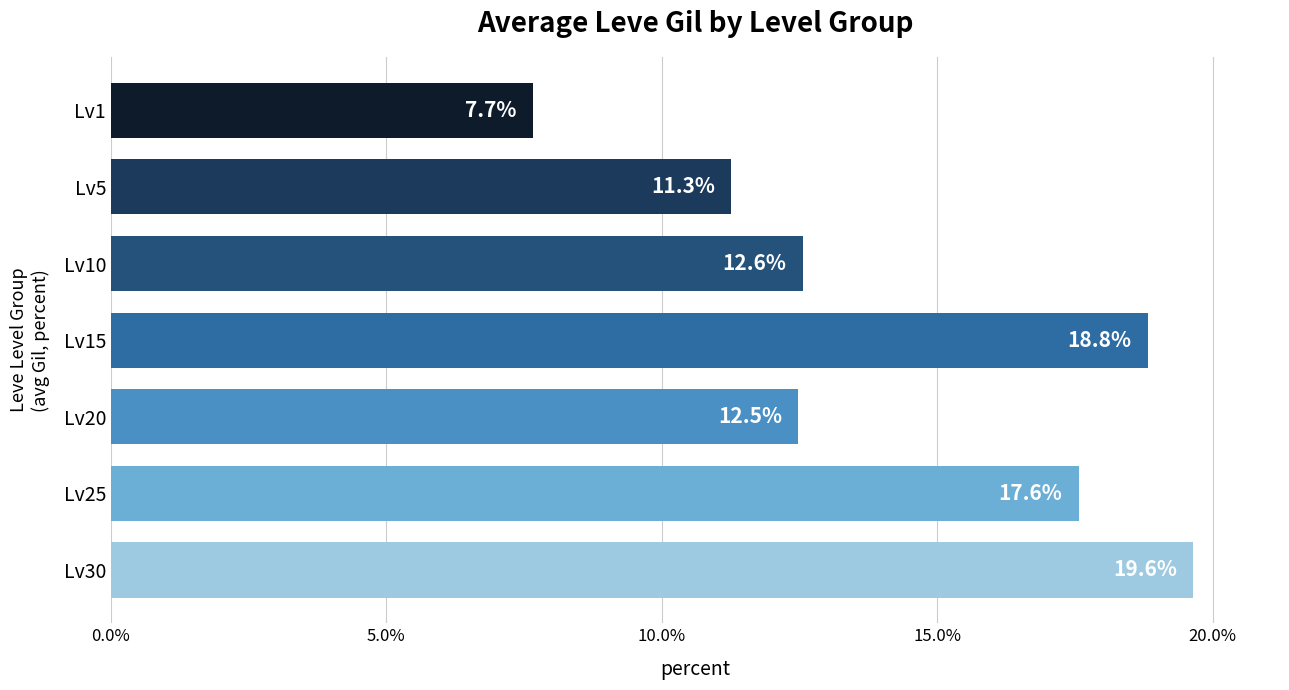

What is the smallest value displayed?

7.7